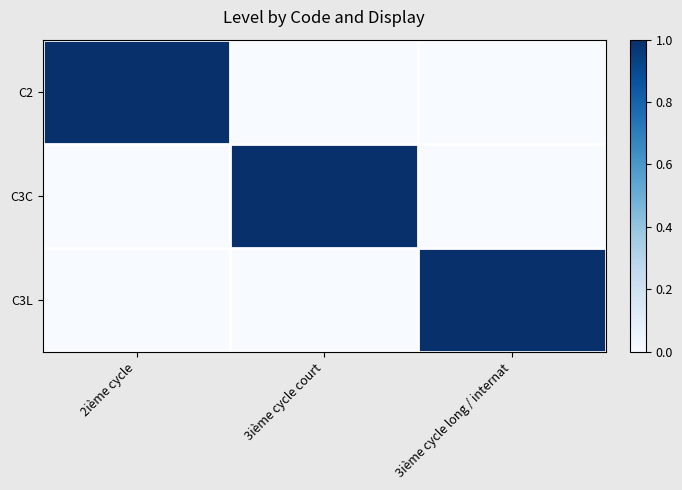

Between 2ième cycle and 3ième cycle long / internat, which series saw the biggest shift?

C2